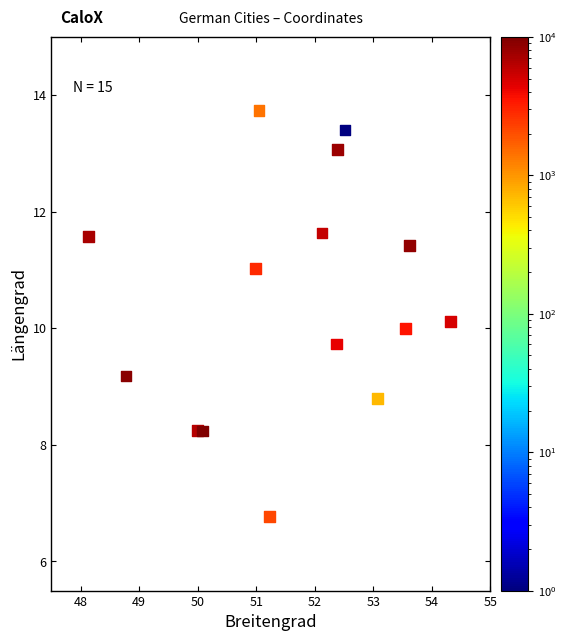

What is the range of X values (max minus min)?

6.2